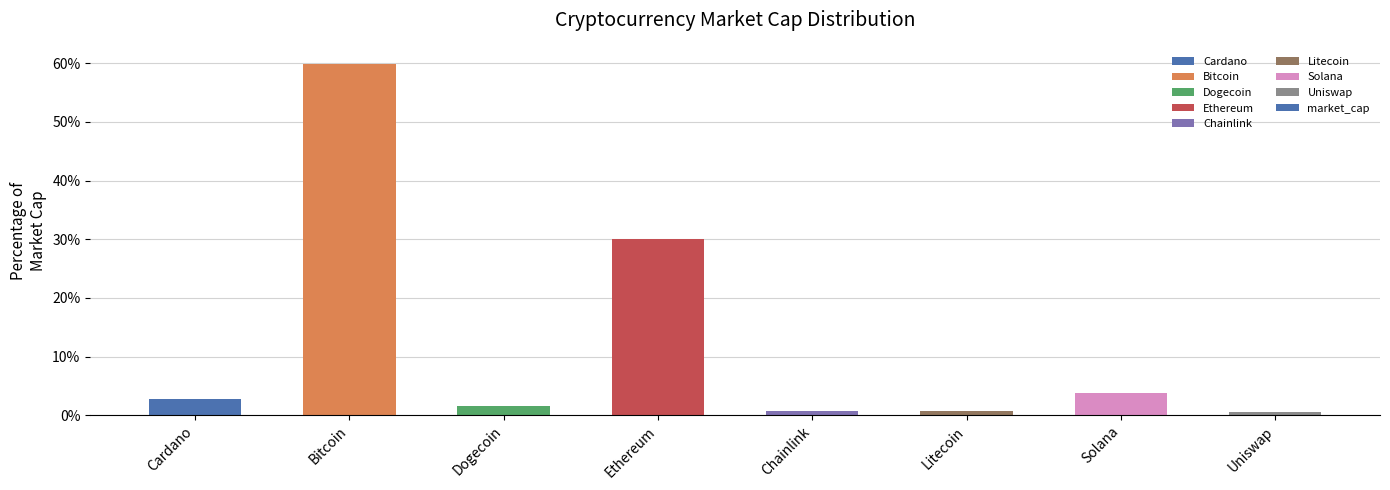

What is the sum of all values?

100.0